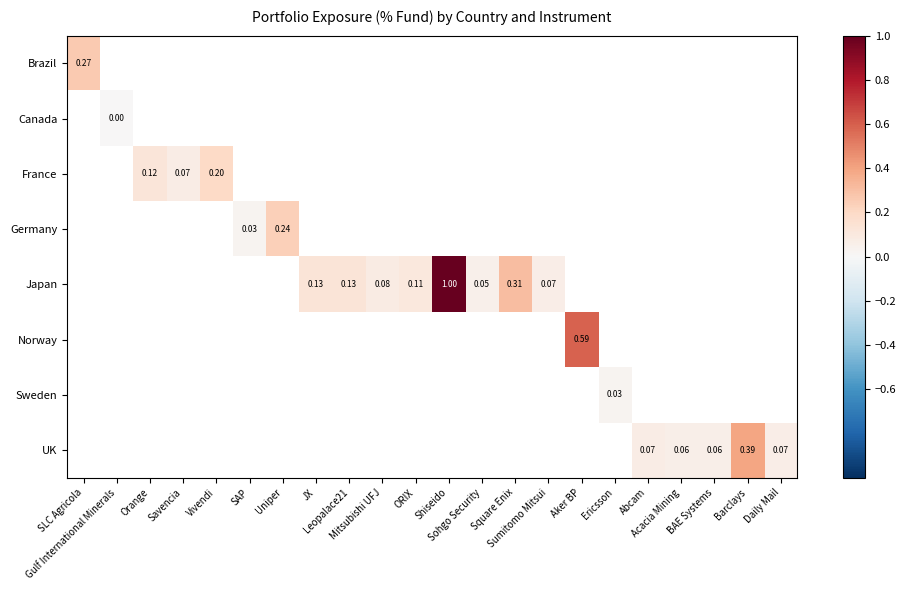

Which category has the lowest value across all series?

Gulf International Minerals